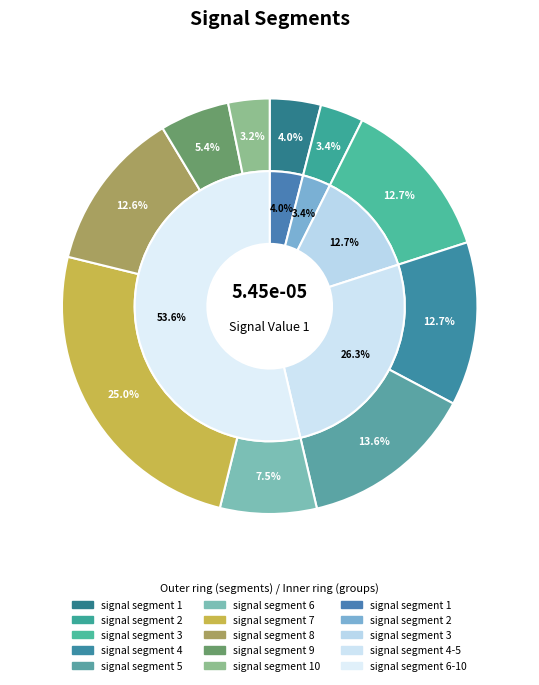

Which category has the biggest portion of the pie?

signal segment 7